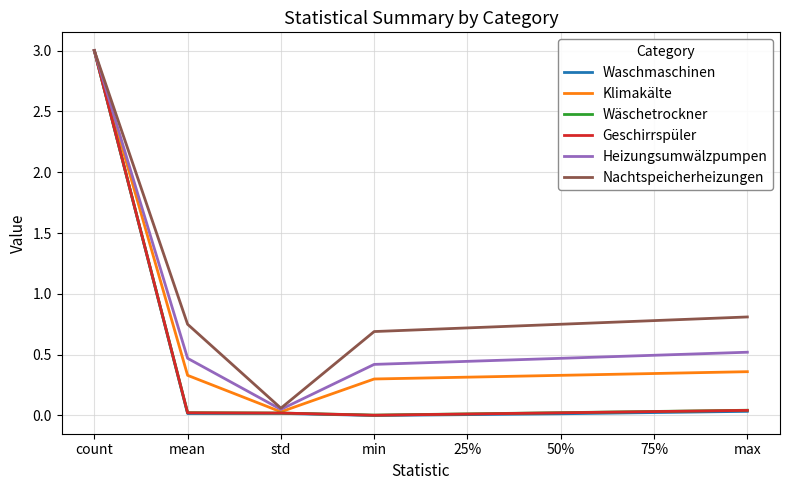

True or false: Nachtspeicherheizungen has a value of 0.8 at mean.

True